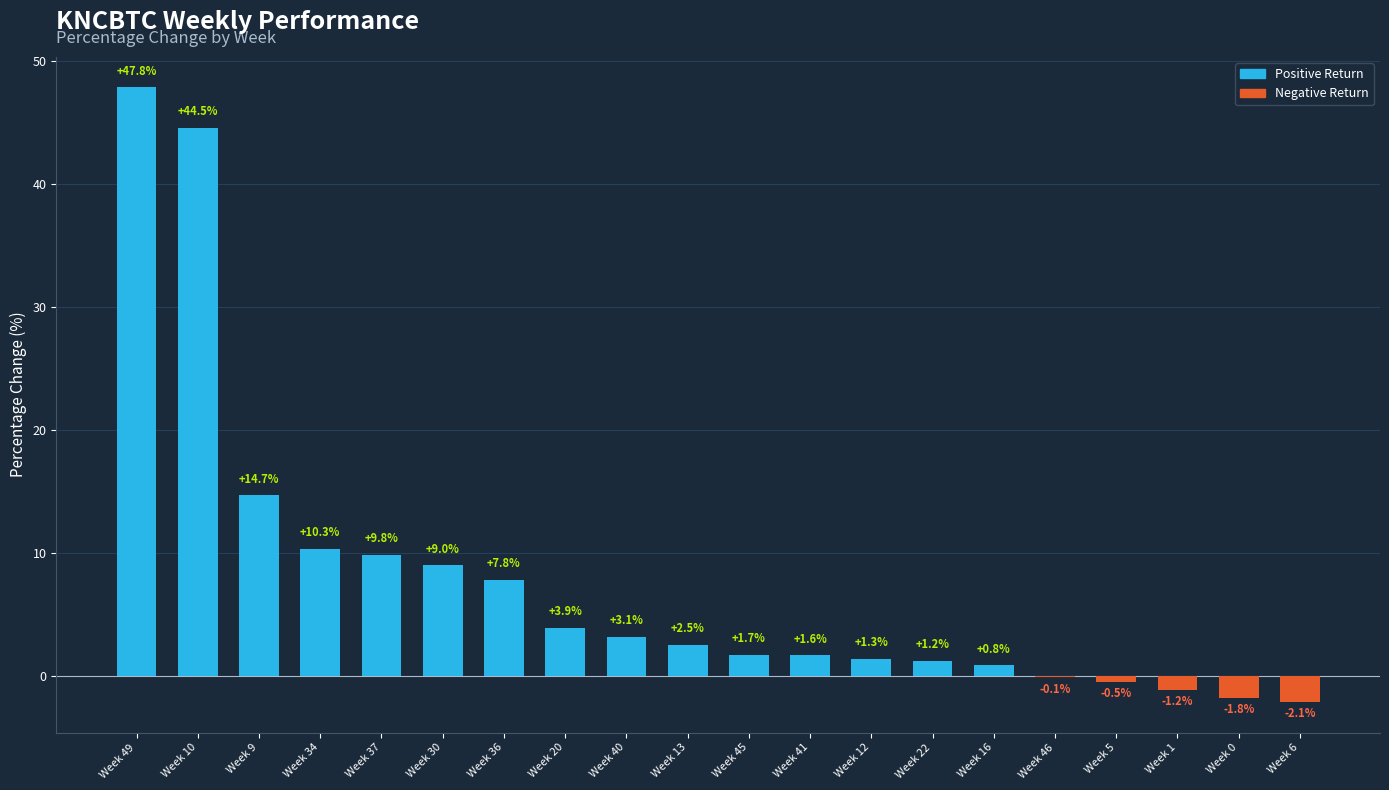

The chart shows a value of -1.8 at Week 0. True or false?

True